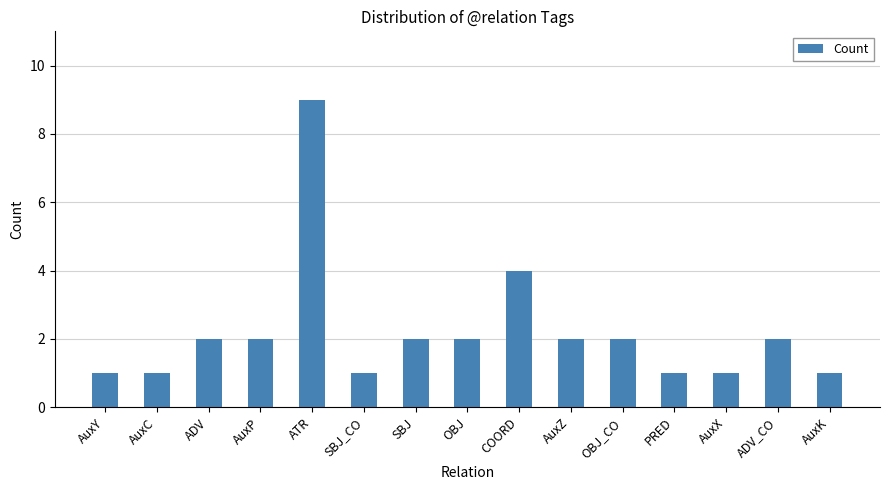

What is the smallest value displayed?

1